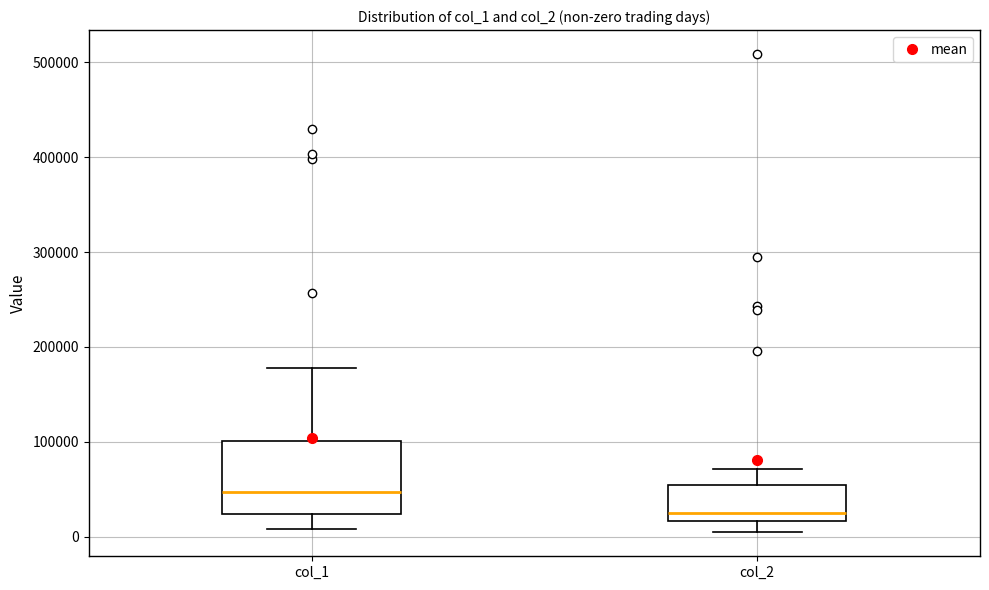

Where does the median line of the box for col_1 sit on the y-axis? The values are not printed on the chart, so give them approximately, as read against the axis.

50000